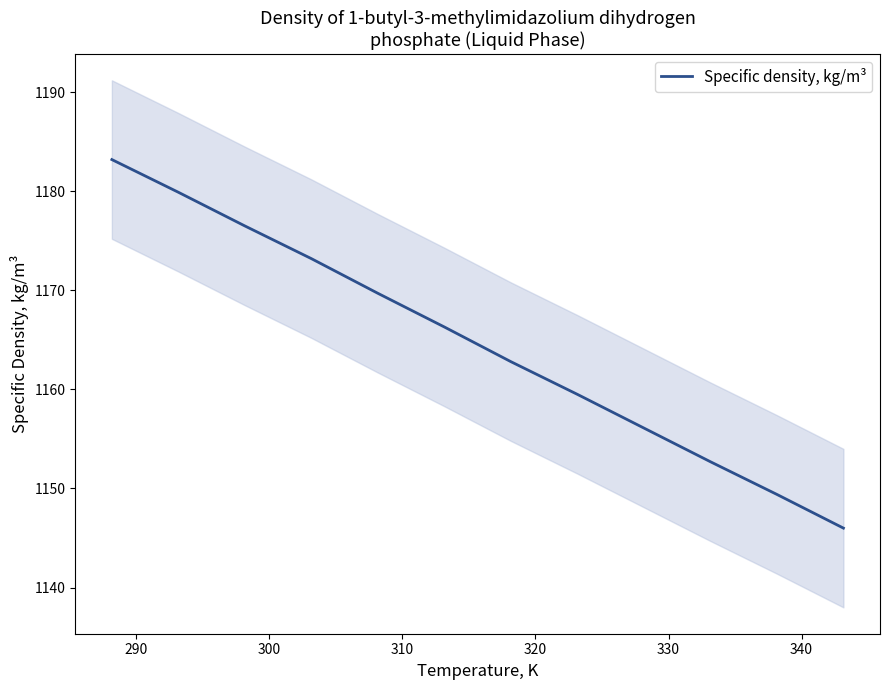

What is the label of the 9th point from the right?

310